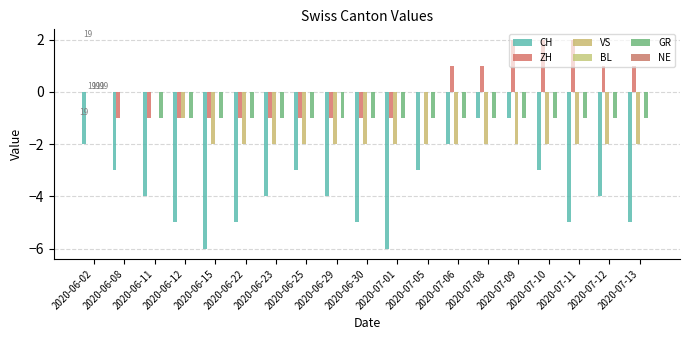

What position from the right is 2020-06-22?

14